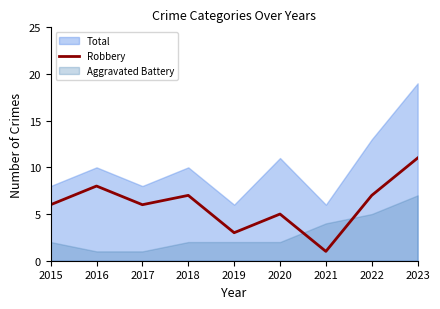

At which label does Robbery reach its minimum?

2021